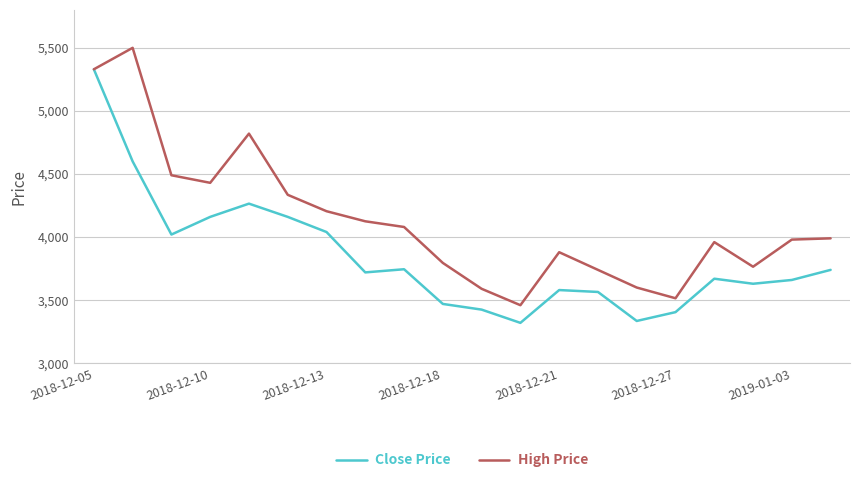

Rank the series by their average value, from lowest to highest.

Close Price, High Price